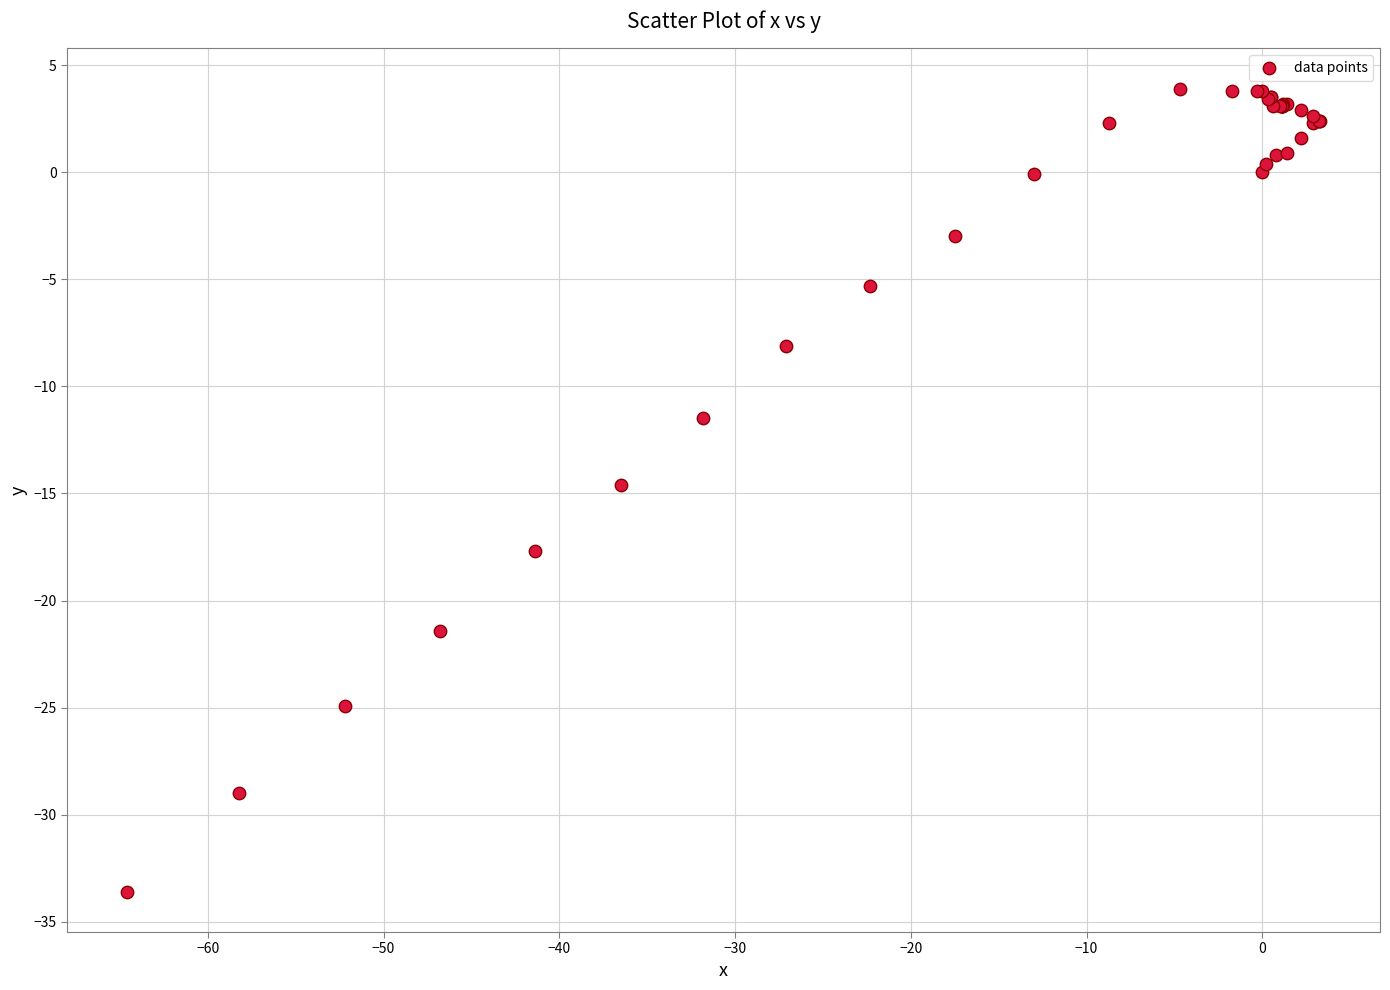

What Y value in the scatter plot is closest to -14?

-14.6